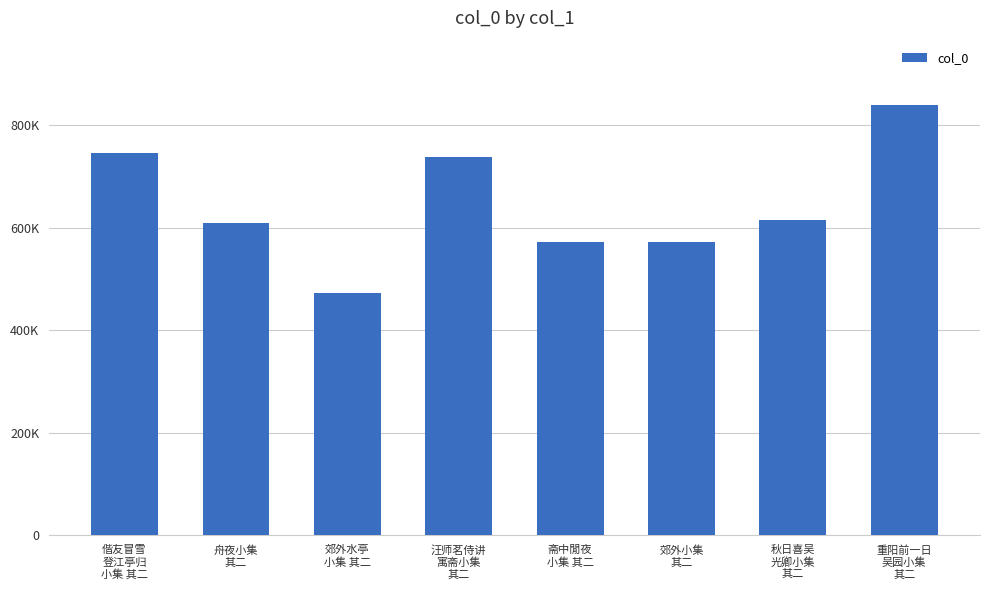

Reading left to right, what are all the values shown in this chart?

偕友冒雪
登江亭归
小集 其二=745489	舟夜小集
其二=609015	郊外水亭
小集 其二=471562	汪师茗侍讲
寓斋小集
其二=738553	斋中閒夜
小集 其二=572327	郊外小集
其二=572515	秋日喜吴
光卿小集
其二=614706	重阳前一日
吴园小集
其二=838781